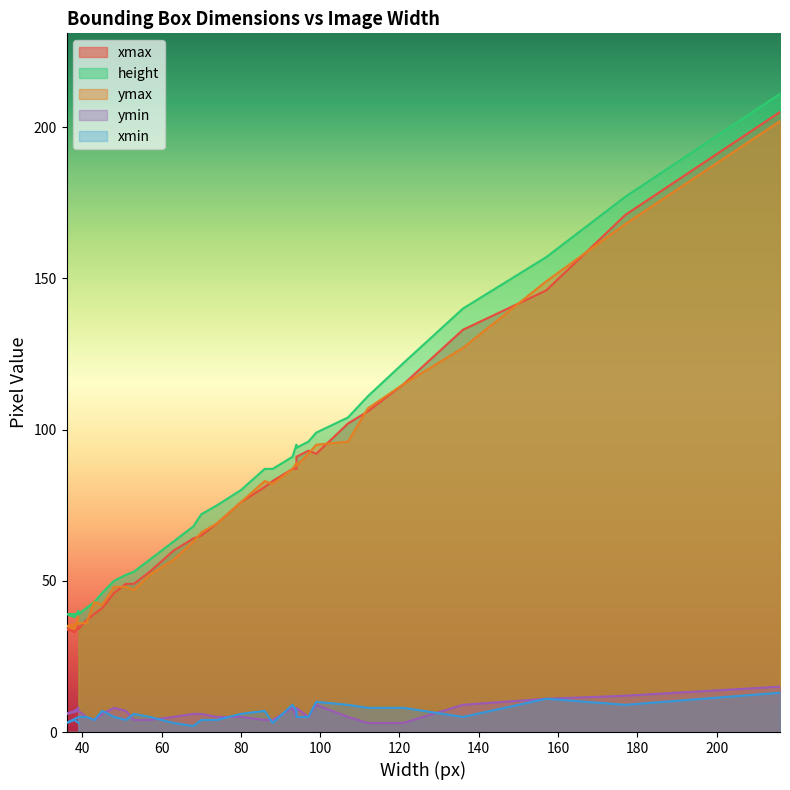

What is the total value across all series at 39?

124